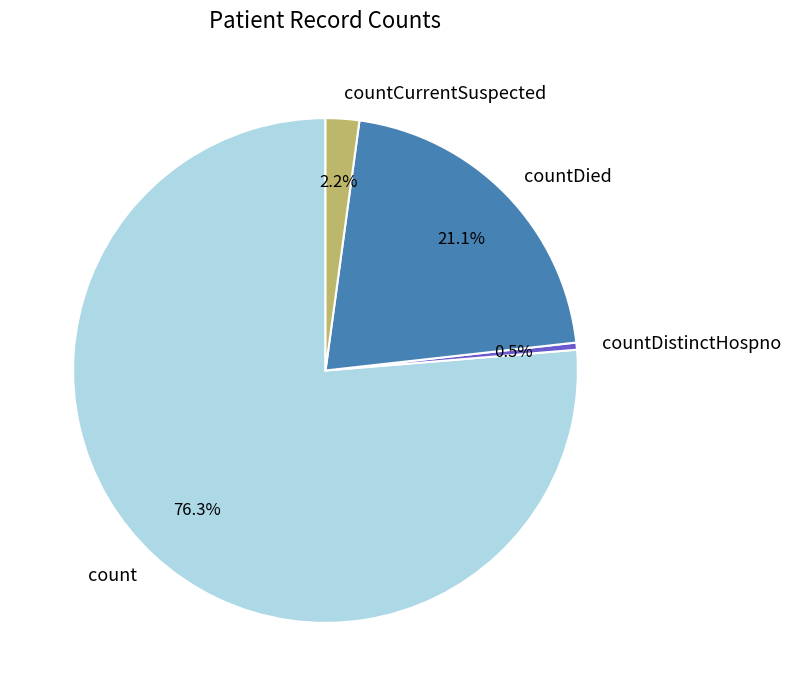

To the nearest percent, what percentage of the pie is count?

76%